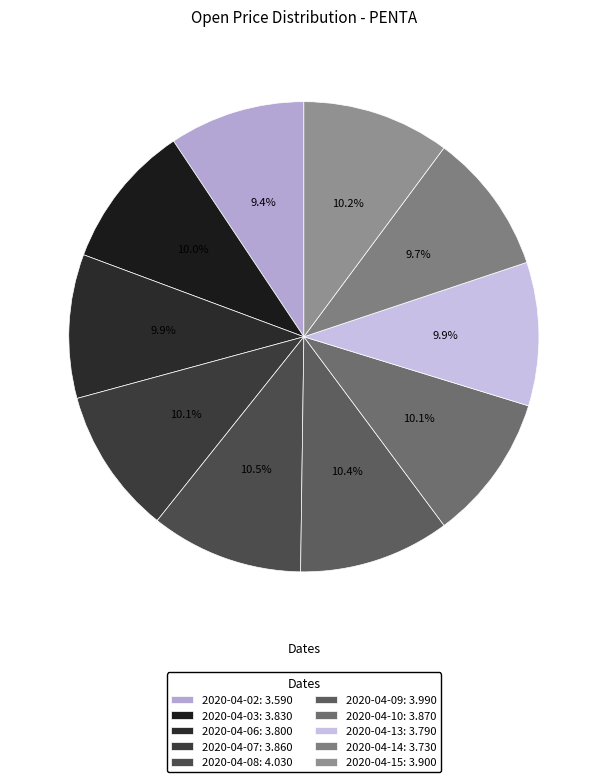

How many segments does this pie chart have?

10